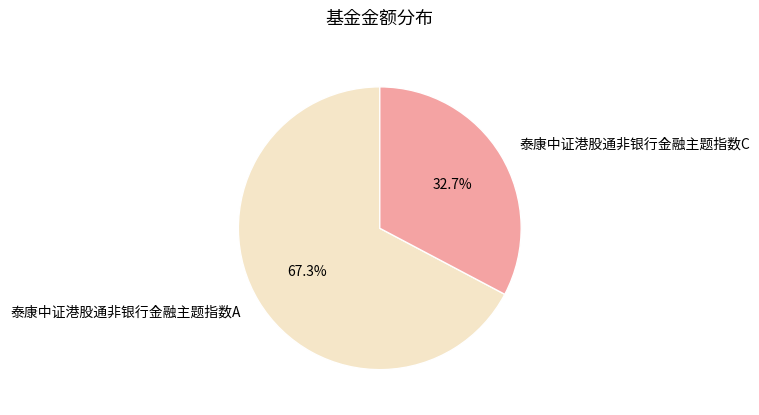

What is the majority slice?

泰康中证港股通非银行金融主题指数A